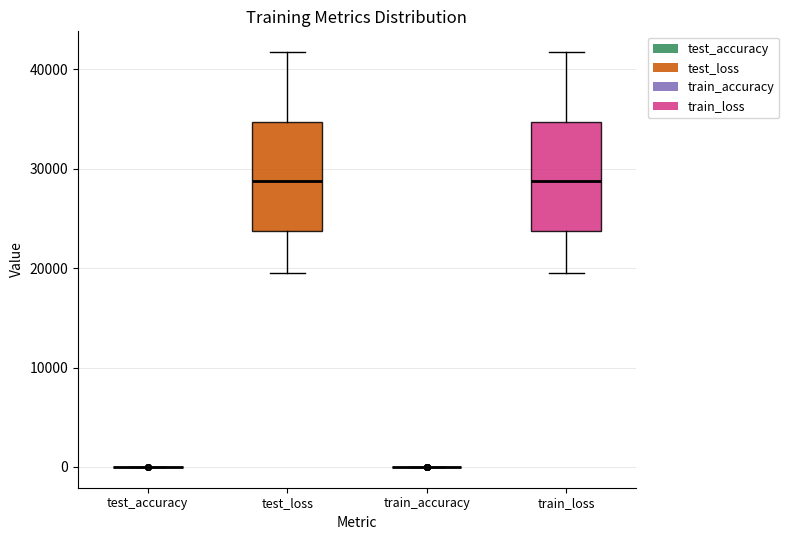

Reading left to right, transcribe this box plot: for each box, give where its median line is, the range the box spans, and where its two whiskers end, as read against the y-axis. The values are not printed on the chart, so give them approximately, as read against the axis.

test_accuracy: box collapsed to a line at 0, whiskers 0 to 0
test_loss: median 29000, box 24000 to 35000, whiskers 20000 to 42000
train_accuracy: box collapsed to a line at 0, whiskers 0 to 0
train_loss: median 29000, box 24000 to 35000, whiskers 20000 to 42000